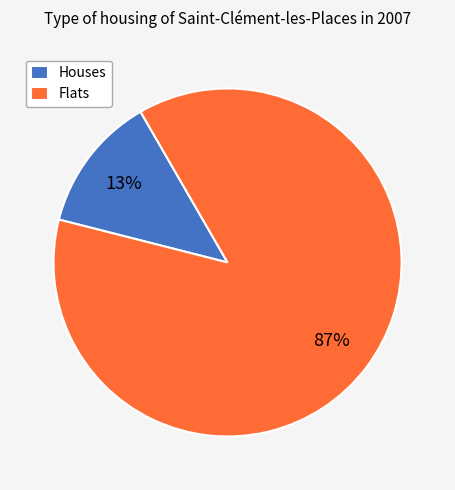

To the nearest percent, what percentage of the pie is Houses?

13%